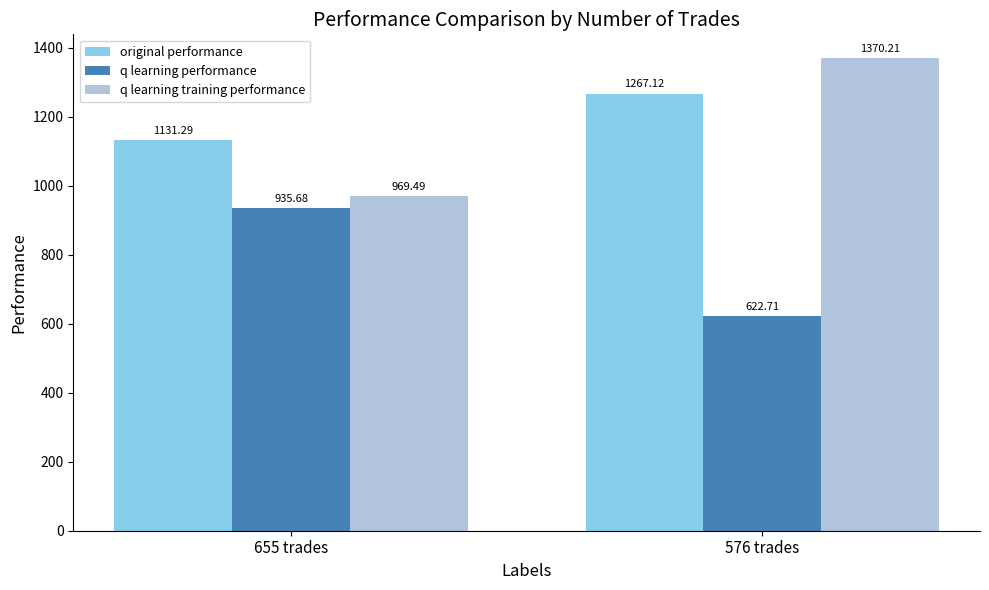

What is the label of the 2nd bar from the right?

655 trades